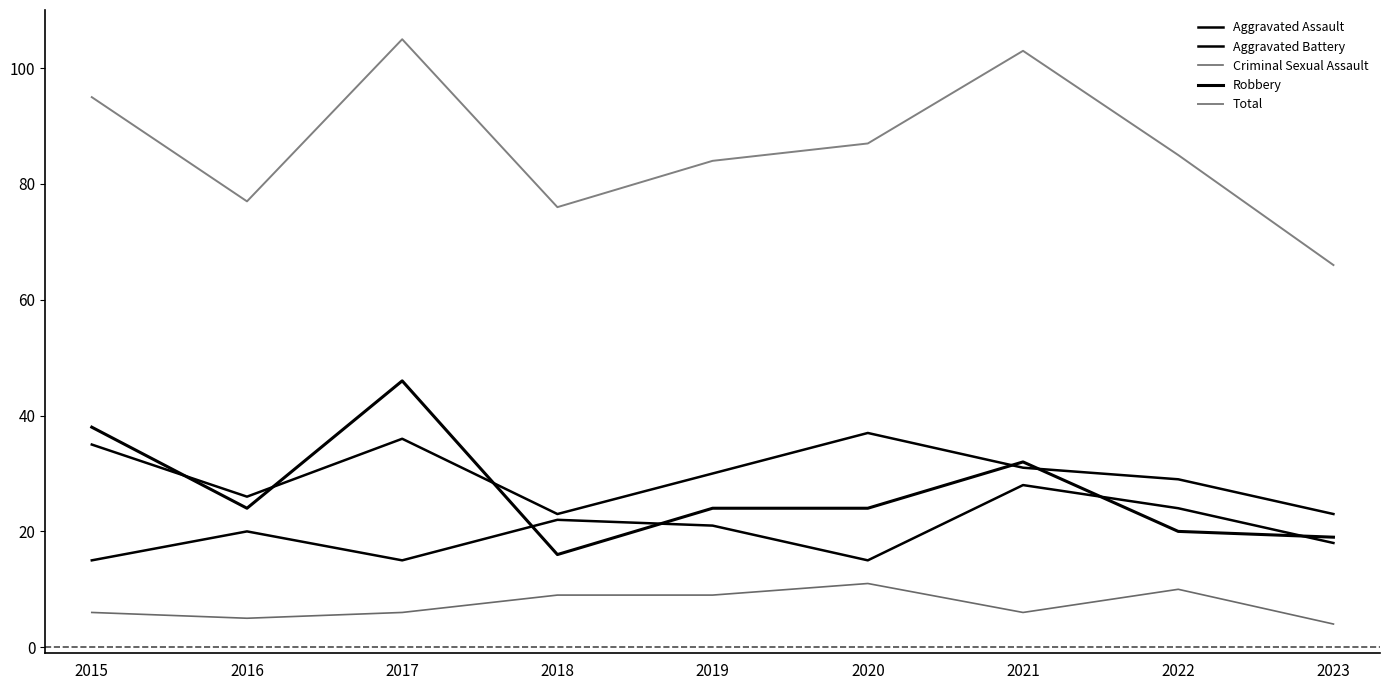

True or false: Aggravated Battery and Total cross at least once.

False